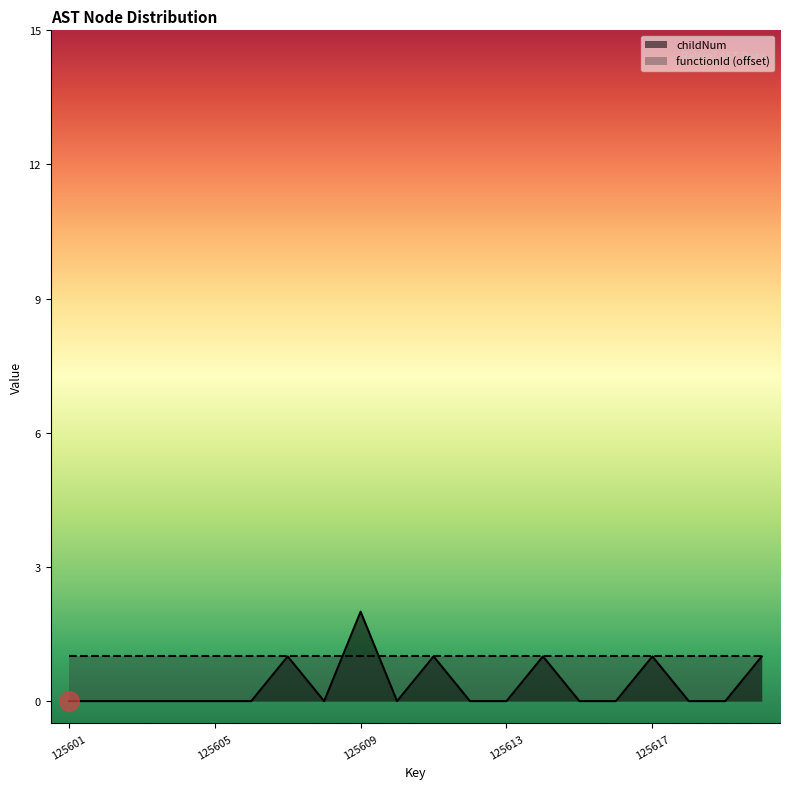

How many points are lower than both their immediate neighbors (excluding endpoints)?

2